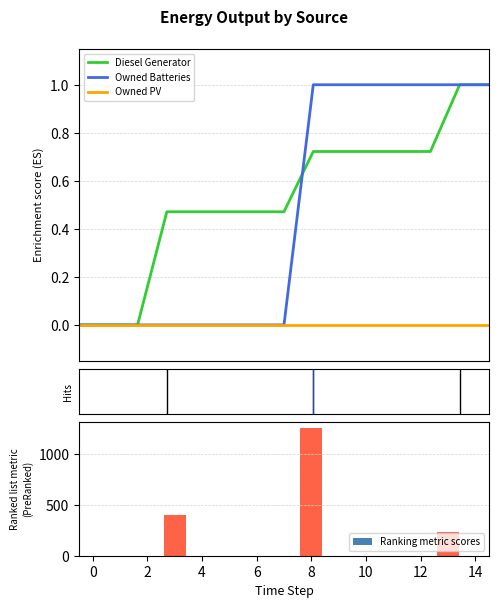

Between −2 and 11, which is larger?

11